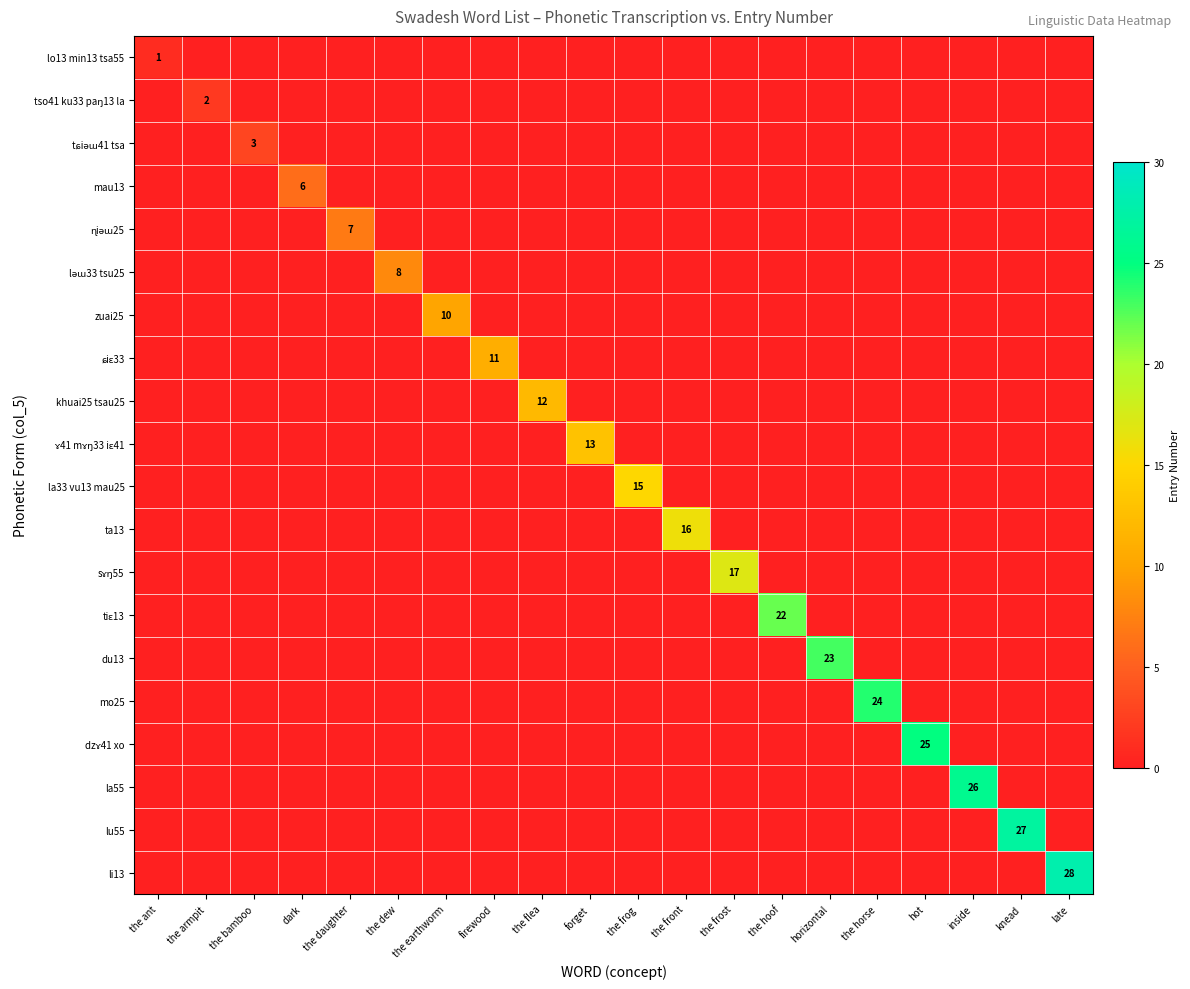

At how many categories does at least one series exceed 16?

8